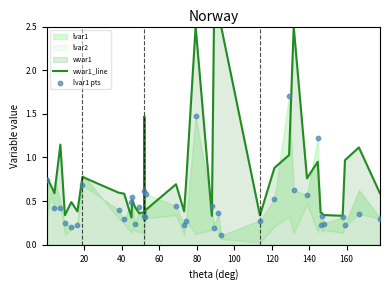

Which series reaches the maximum Y coordinate?

wvar1_line